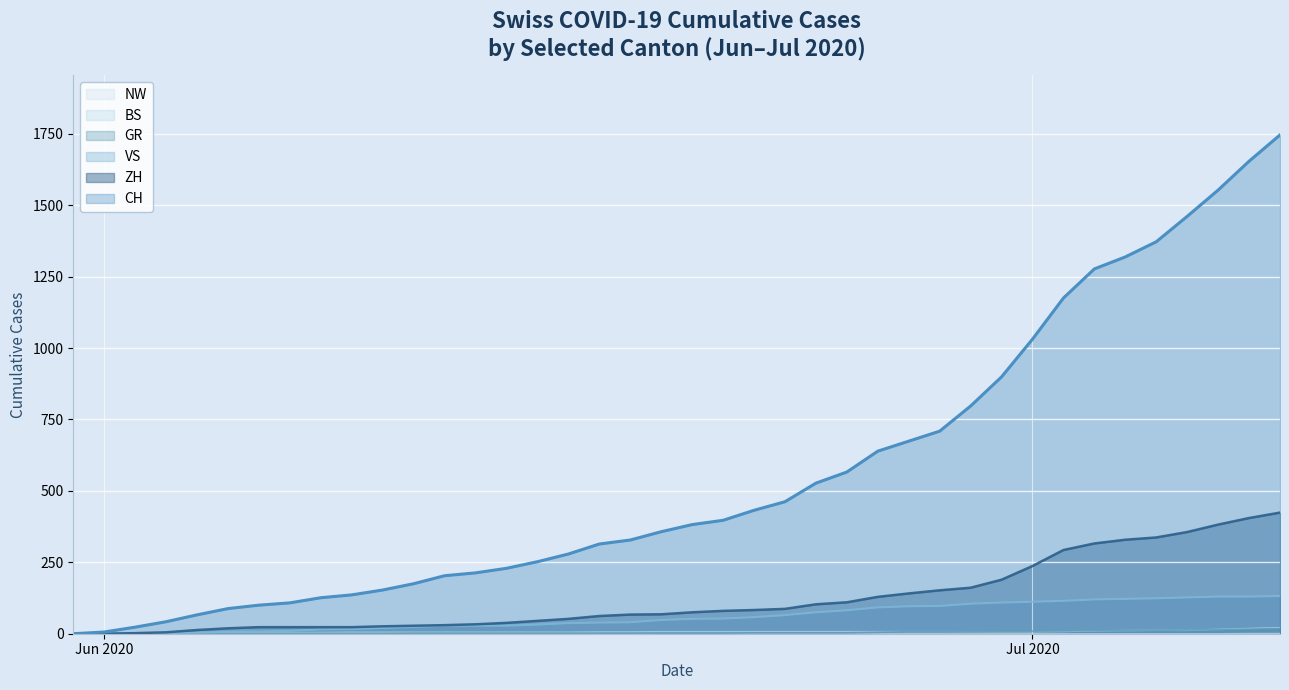

Reading left to right, list all the values displayed in this chart.

NW (line): 0	0	0	0	0	0	0	0	0	0	0	0	0	0	0	0	0	0	0	0	0	0	0	0	0	0	0	0	0	0	0	0	0	0	0	0	0	0	1	1
BS (line): 0	0	0	1	1	4	4	4	4	5	5	5	5	5	5	5	5	6	6	7	7	7	7	7	7	7	7	7	7	7	7	7	8	10	11	12	12	15	18	21
GR (line): 0	0	0	1	1	1	1	1	1	1	1	2	2	2	2	2	2	2	2	2	2	2	3	3	3	3	5	7	7	8	9	9	10	11	11	12	13	14	16	18
VS (line): 0	1	2	2	4	7	7	10	15	16	20	24	28	28	28	32	37	39	40	48	52	53	58	65	75	82	92	96	97	105	109	112	115	120	122	124	127	130	130	132
ZH (line): 0	0	2	5	13	19	23	23	23	23	26	28	30	33	38	45	52	62	67	68	75	80	83	87	103	110	129	141	152	161	189	237	293	316	329	337	356	382	405	424
CH (line): 0	6	23	42	66	88	100	108	126	136	153	175	203	213	229	252	279	314	328	357	382	397	432	462	527	566	639	674	709	797	899	1031	1175	1277	1319	1372	1461	1553	1654	1746